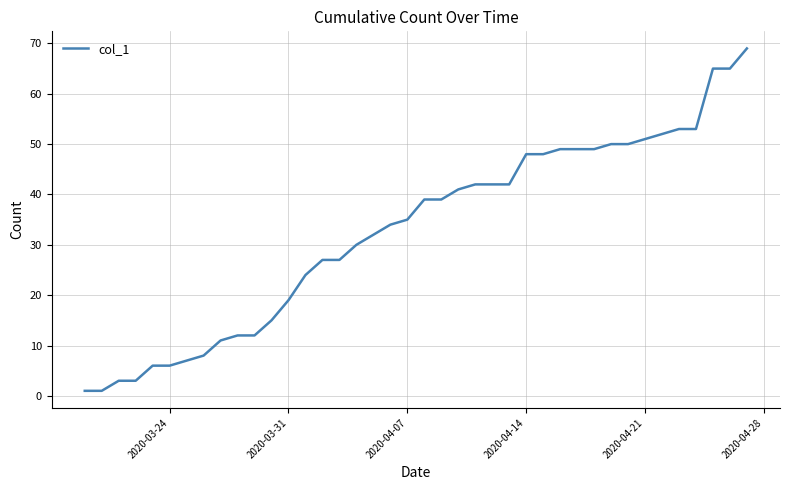

What is the greatest value displayed?

69